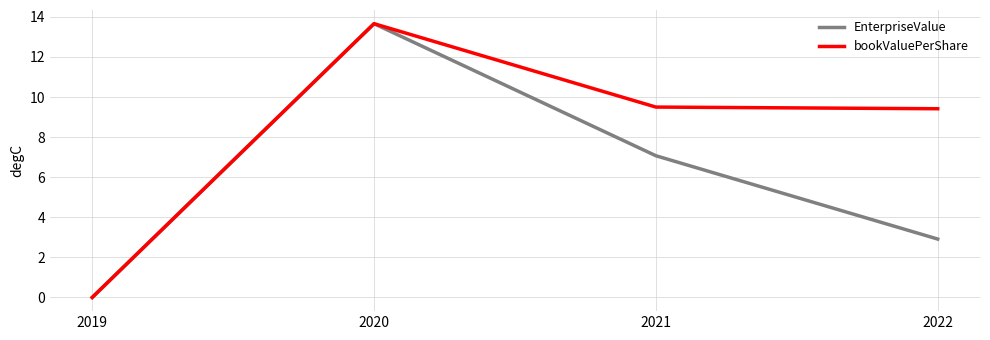

Which category has the highest value in the EnterpriseValue series?

2020